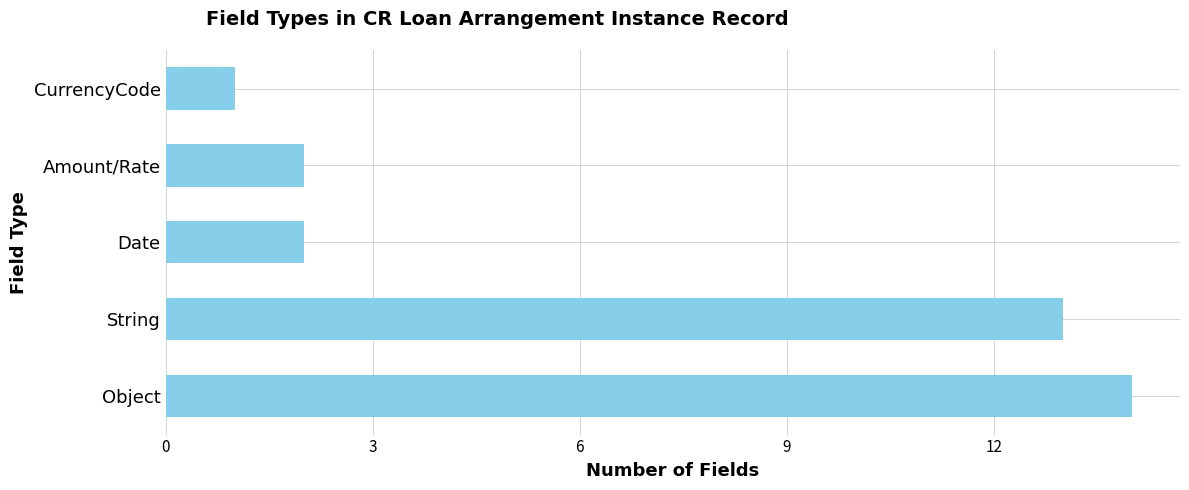

What is the ratio of the value at Amount/Rate to the value at Date?

1.0